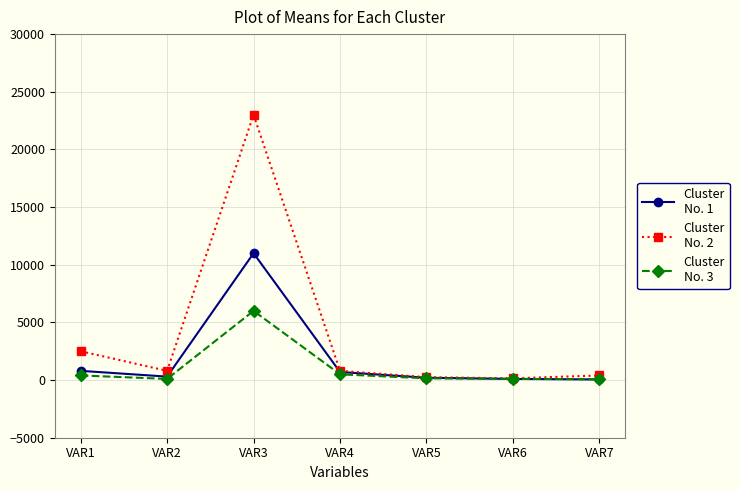

What is the greatest value displayed?

23000